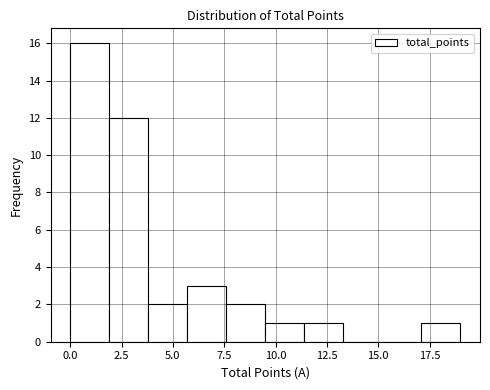

Read against the x-axis, roughly where is the centre of the tallest bar?

1.0